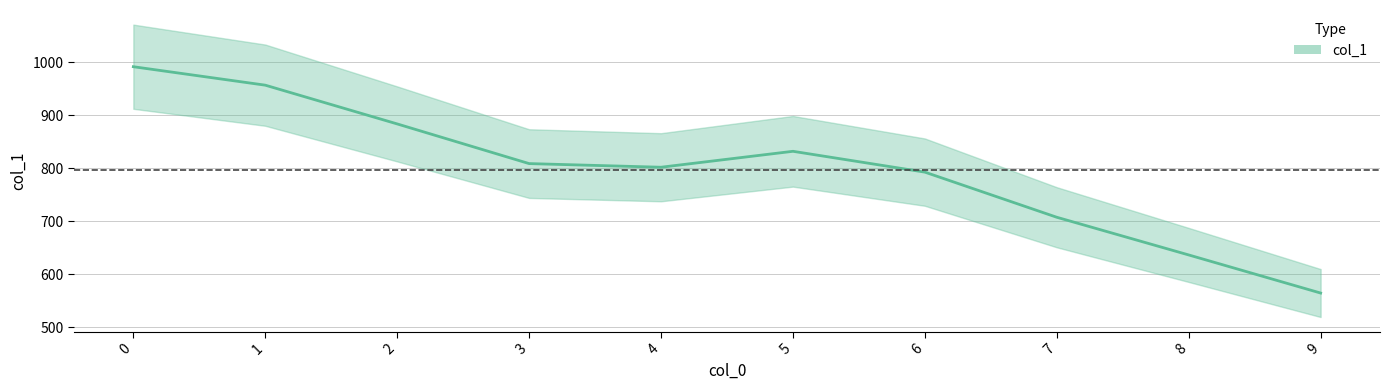

Is this an area chart (filled region under the line)?

No